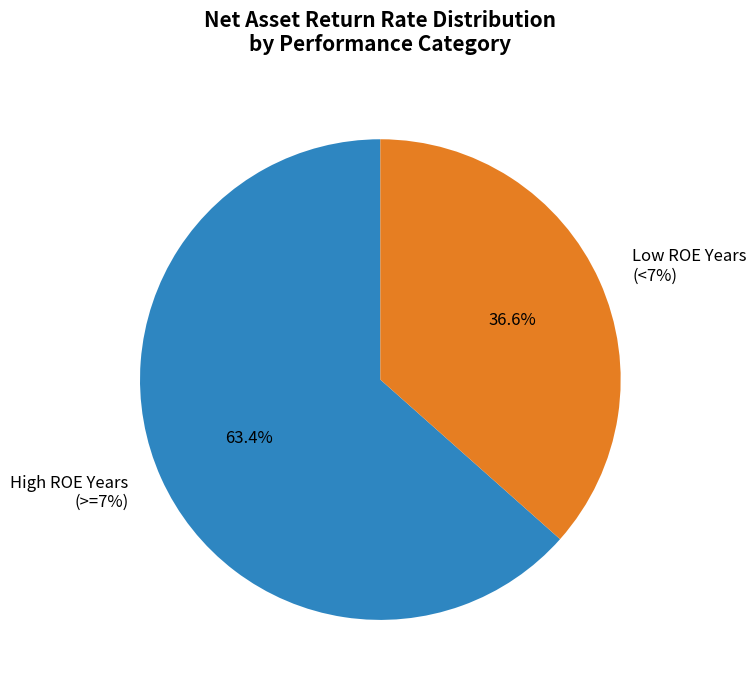

Do 2011-12-31 and 2020-12-31 together represent more than half of the pie?

No